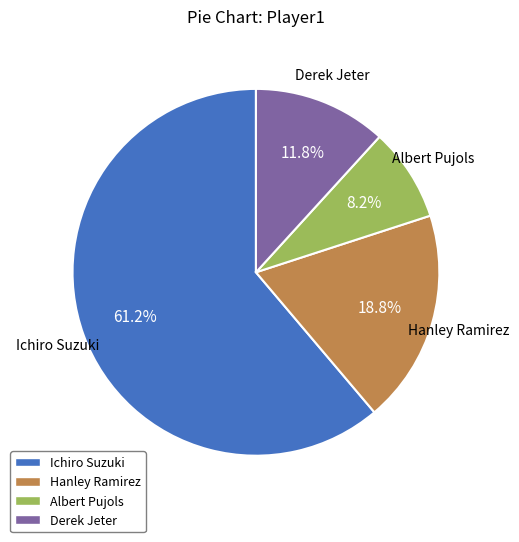

Is it true that Derek Jeter is 1% of the pie?

False